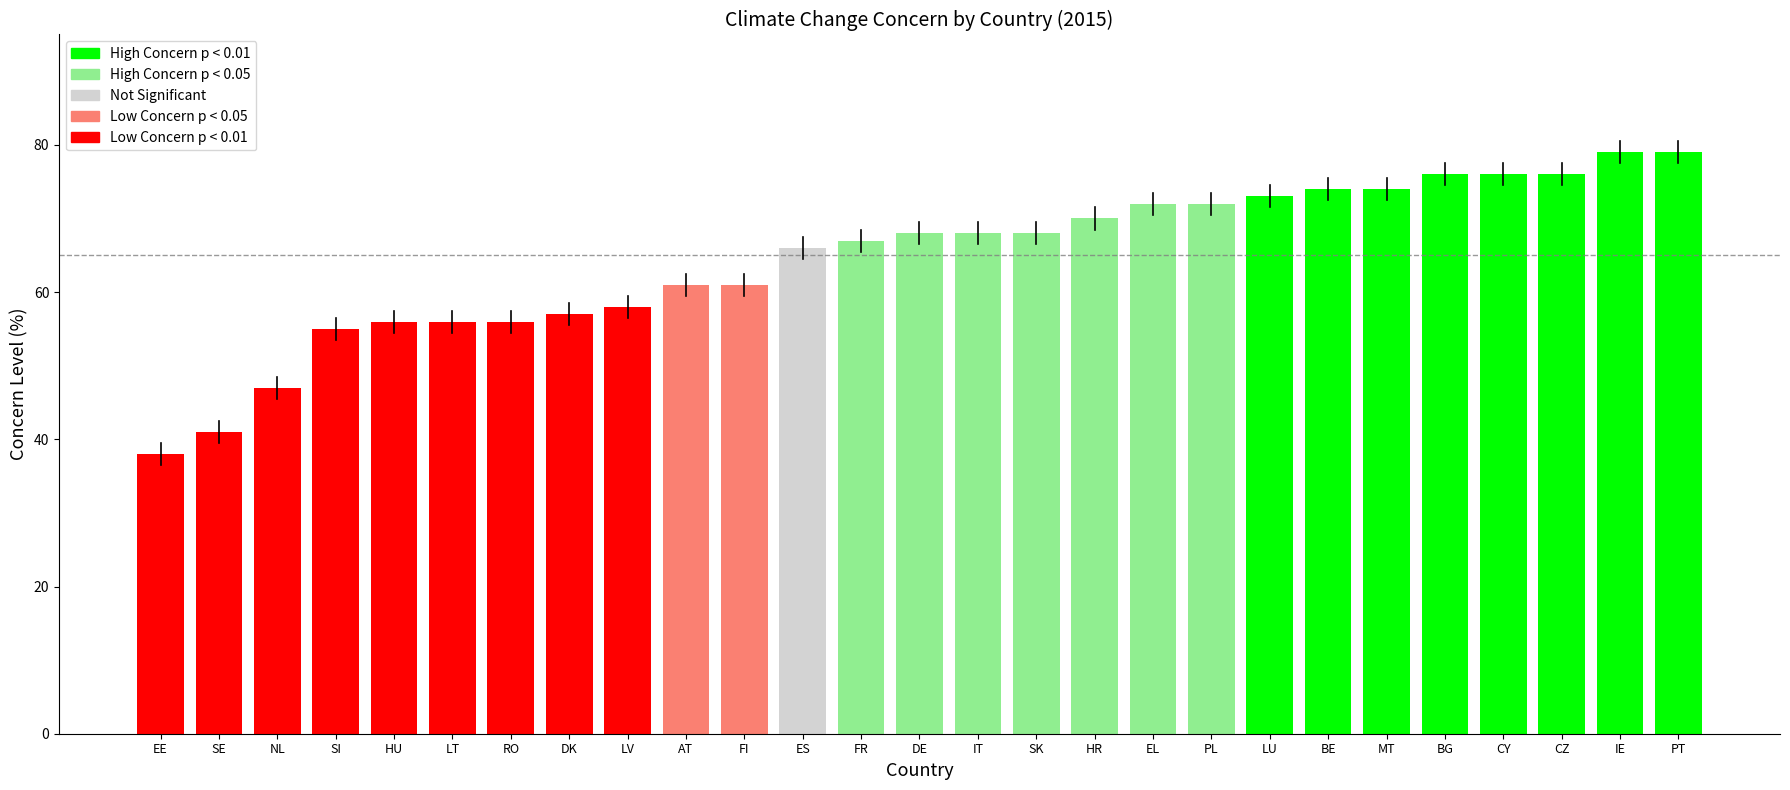

What is the average value?

65